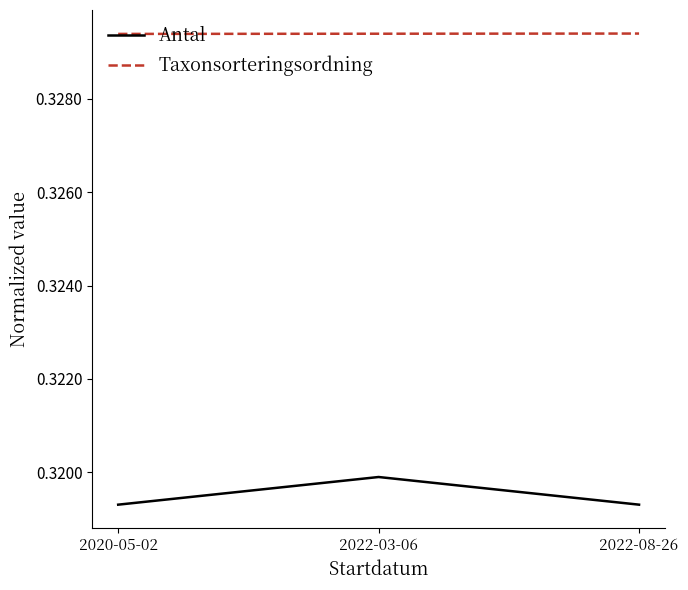

What are all the series names shown in the legend?

Antal, Taxonsorteringsordning